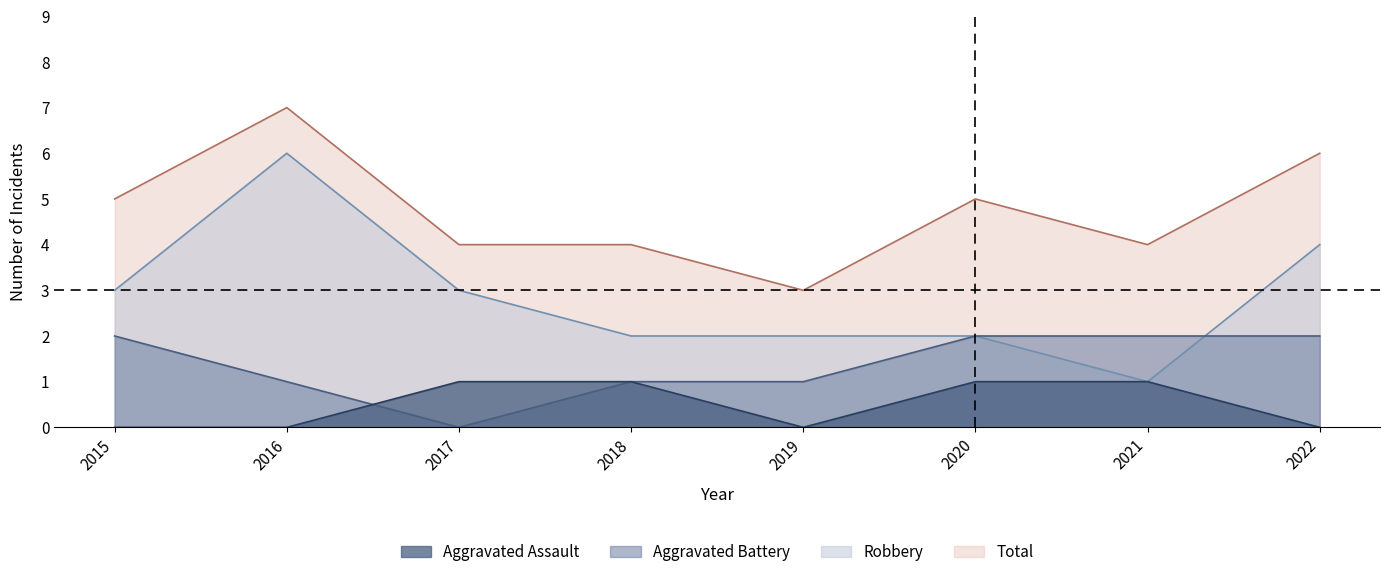

What is the approximate value of Total at 2018?

4